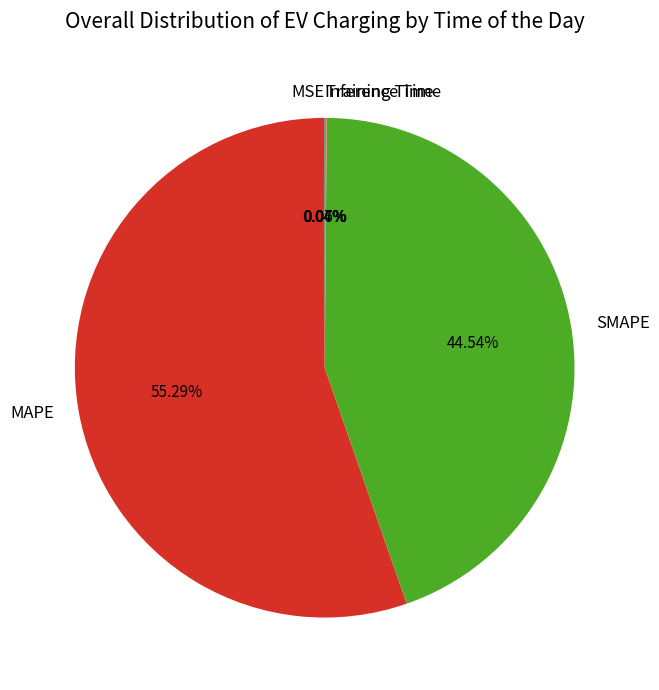

Between SMAPE and MAPE, which is larger?

MAPE